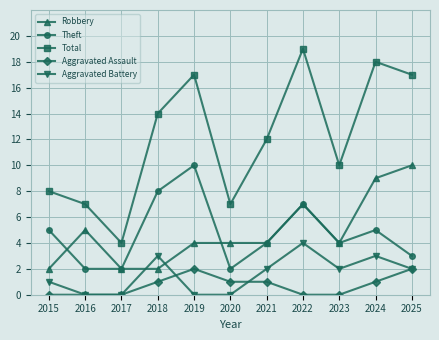

True or false: Total and Robbery intersect in this chart.

False